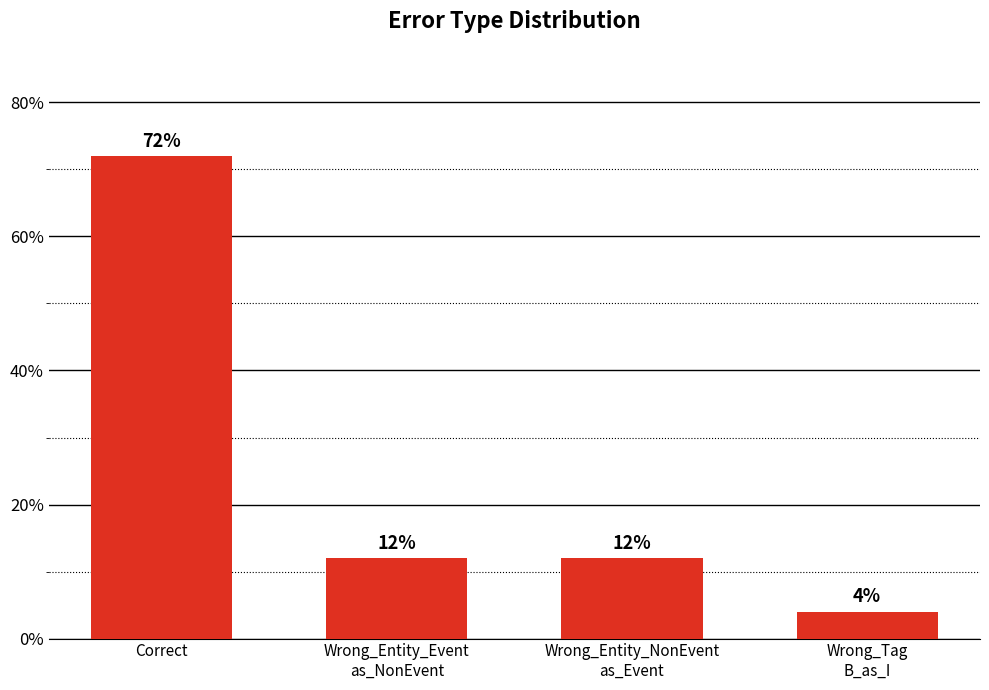

Reading left to right, extract all data points from this chart.

18	3	3	1